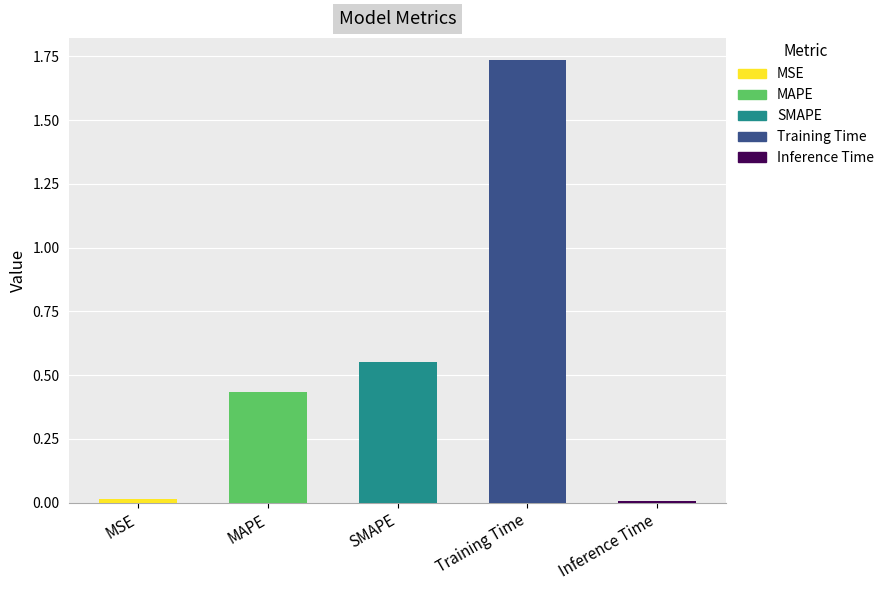

Rank the categories by value from lowest to highest.

Inference Time, MSE, MAPE, SMAPE, Training Time